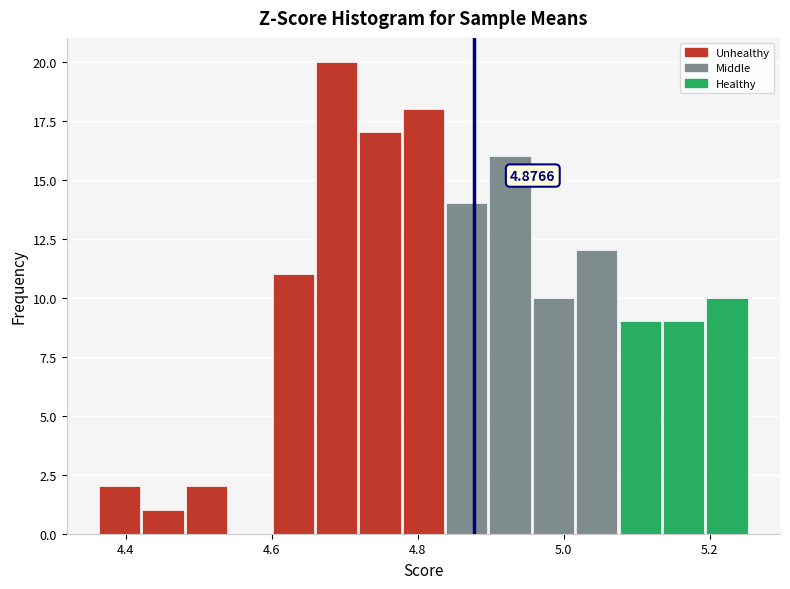

Around what value on the x-axis is the tallest bar? Give the approximate position of its centre, as read against the axis.

4.68